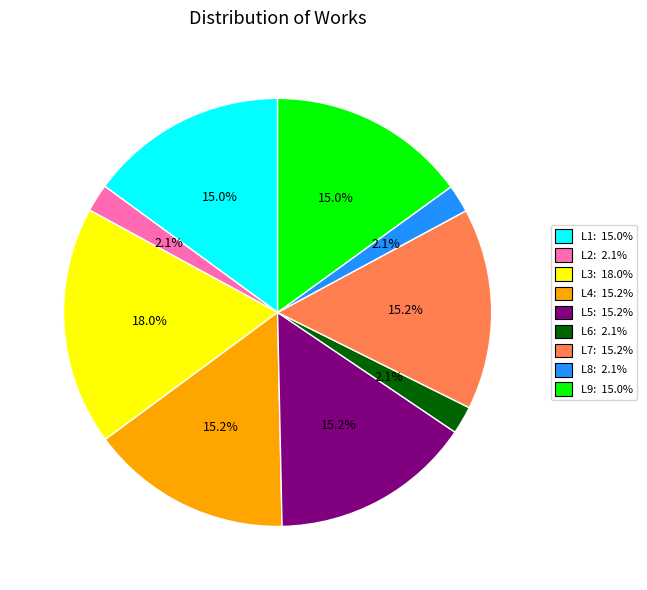

Count the number of slices in the pie.

9